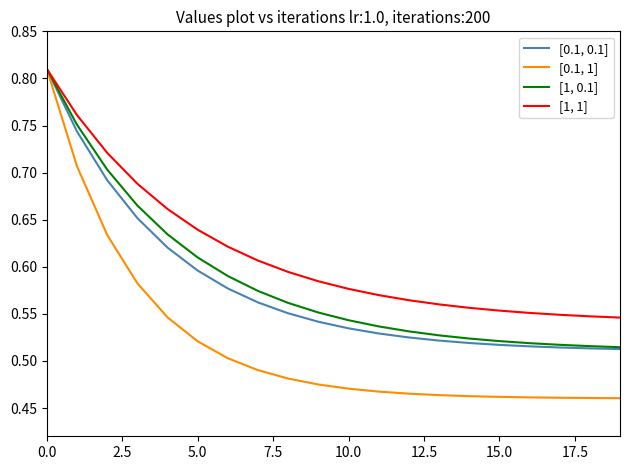

How many lines are shown in the chart?

4